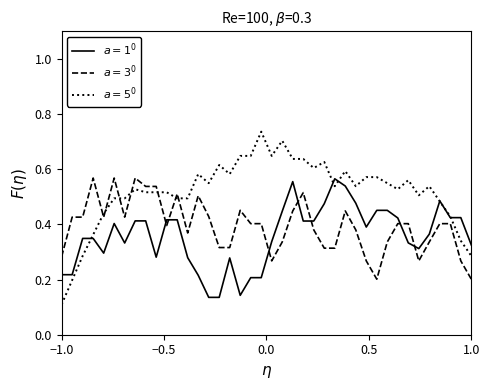

Reading right to left, extract all data points from this chart.

$a=1^0$: 0.3	0.4	0.4	0.5	0.4	0.3	0.3	0.4	0.5	0.5	0.4	0.5	0.5	0.6	0.5	0.4	0.4	0.6	0.4	0.3	0.2	0.2	0.1	0.3	0.1	0.1	0.2	0.3	0.4	0.4	0.3	0.4	0.4	0.3	0.4	0.3	0.3	0.3	0.2	0.2
$a=3^0$: 0.2	0.3	0.4	0.4	0.3	0.3	0.4	0.4	0.3	0.2	0.3	0.4	0.4	0.3	0.3	0.4	0.5	0.4	0.3	0.3	0.4	0.4	0.5	0.3	0.3	0.4	0.5	0.4	0.5	0.4	0.5	0.5	0.6	0.4	0.6	0.4	0.6	0.4	0.4	0.3
$a=5^0$: 0.3	0.3	0.4	0.5	0.5	0.5	0.6	0.5	0.5	0.6	0.6	0.5	0.6	0.5	0.6	0.6	0.6	0.6	0.7	0.6	0.7	0.6	0.6	0.6	0.6	0.5	0.6	0.5	0.5	0.5	0.5	0.5	0.5	0.5	0.5	0.4	0.4	0.3	0.2	0.1